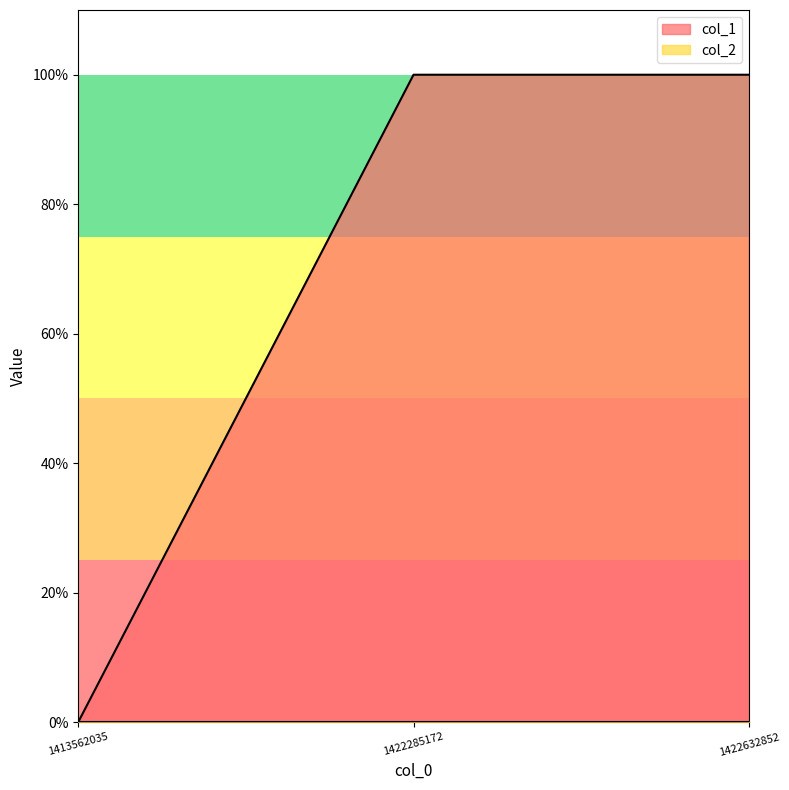

Rank the categories by value from lowest to highest.

1413562035, 1422285172, 1422632852